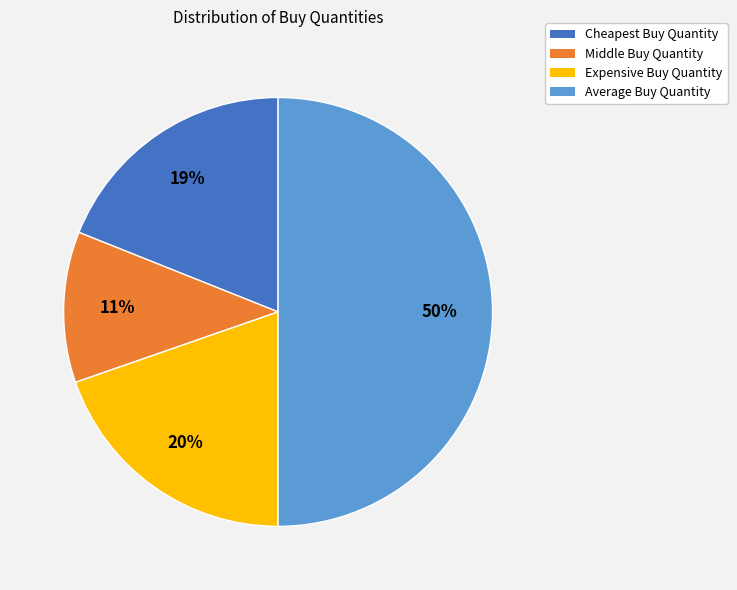

Which category has the biggest portion of the pie?

Average Buy Quantity